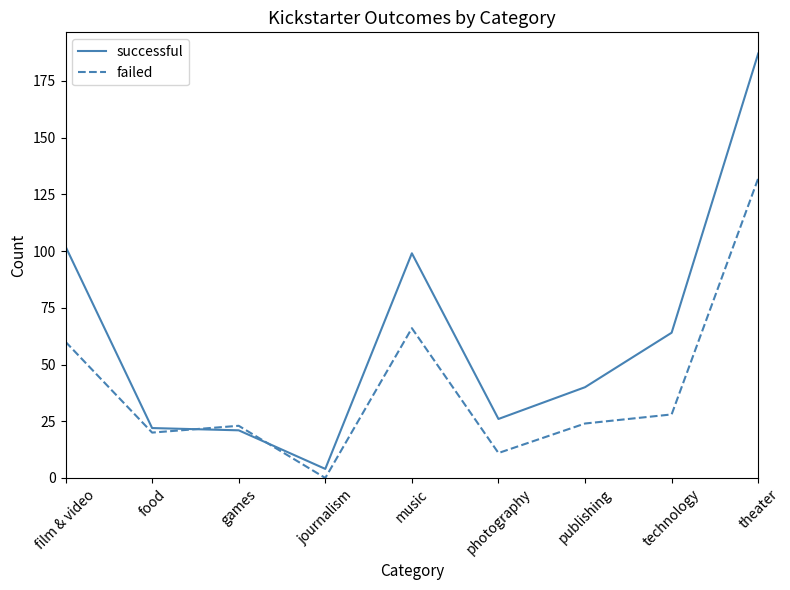

Rank the series by their average value, from highest to lowest.

successful, failed